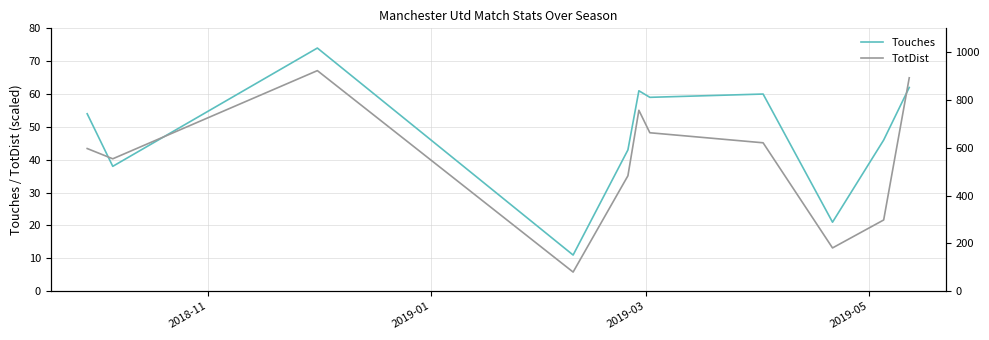

The Touches series shows 26 at 4. True or false?

False